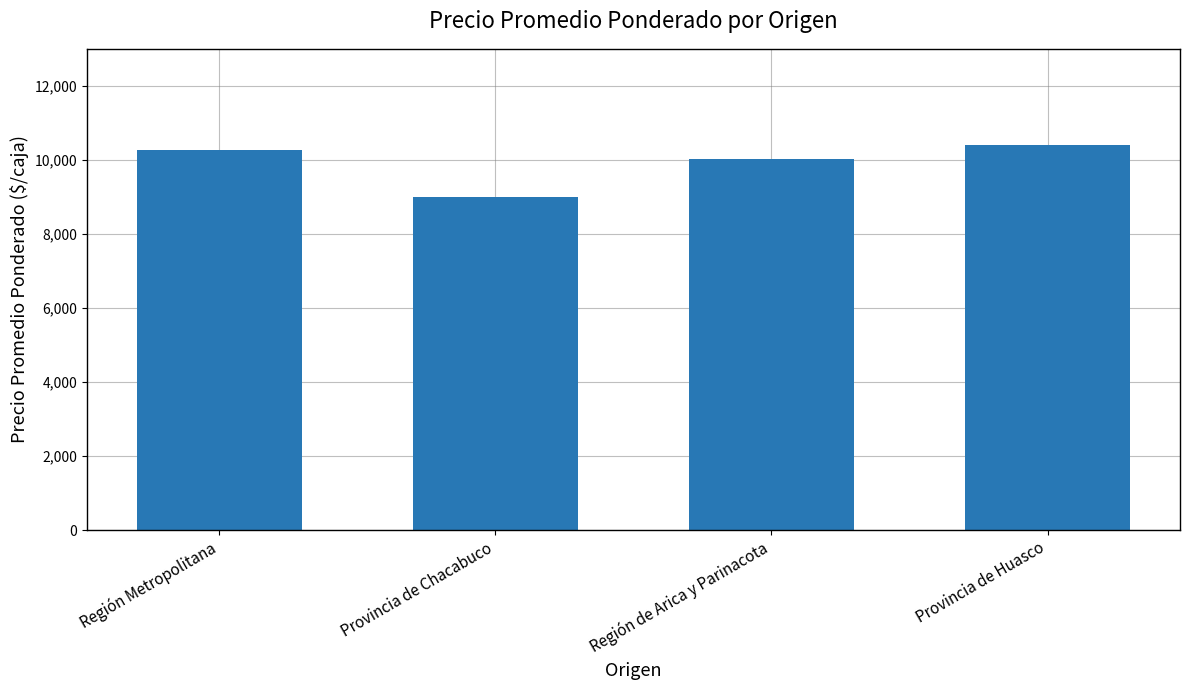

What is the label of the 1st bar from the left?

Región Metropolitana